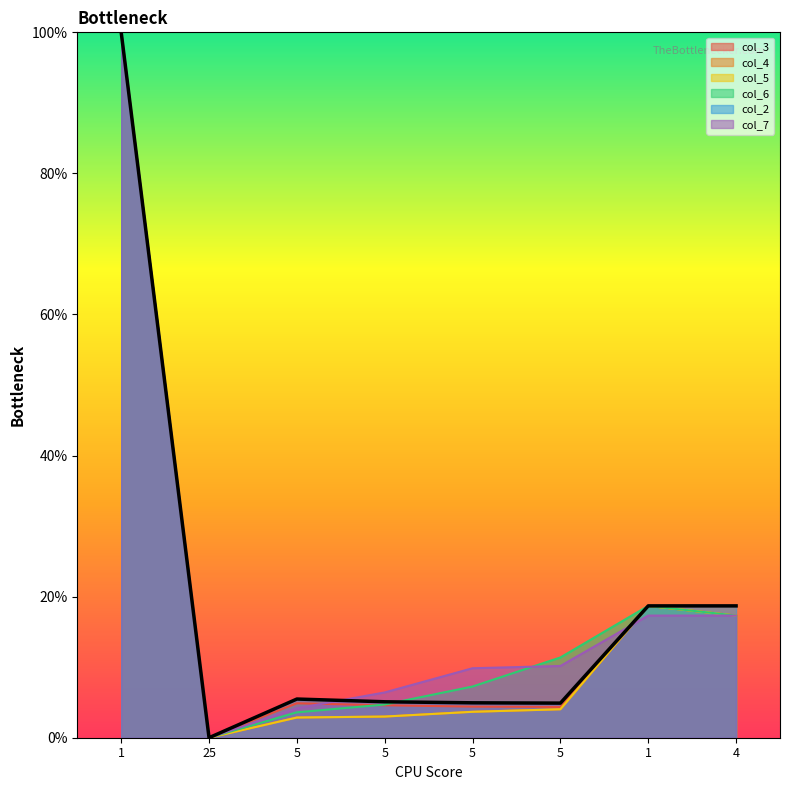

The value of col_7 at 4 is 0.2. True or false?

True